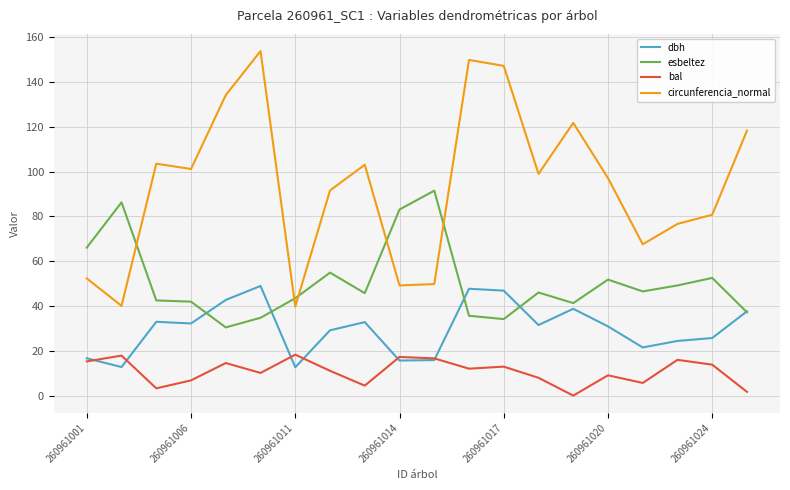

Which series has the largest total across all categories?

circunferencia_normal